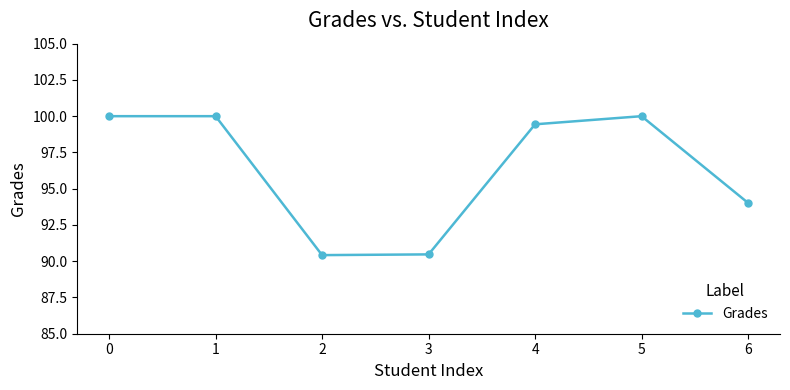

What is the value of the 4th point from the left?

90.5